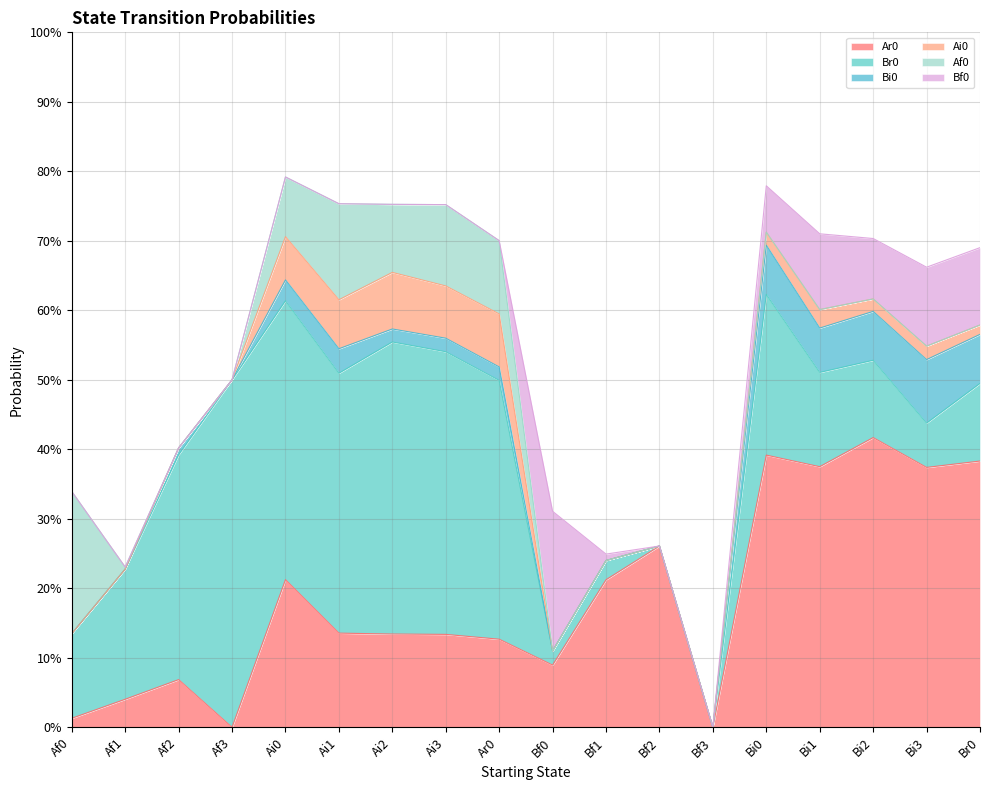

List the labels in order of Bi0 value, smallest first.

Af0, Af1, Af3, Bf0, Bf1, Bf2, Bf3, Af2, Ai2, Ar0, Ai3, Ai0, Ai1, Bi1, Bi2, Br0, Bi0, Bi3